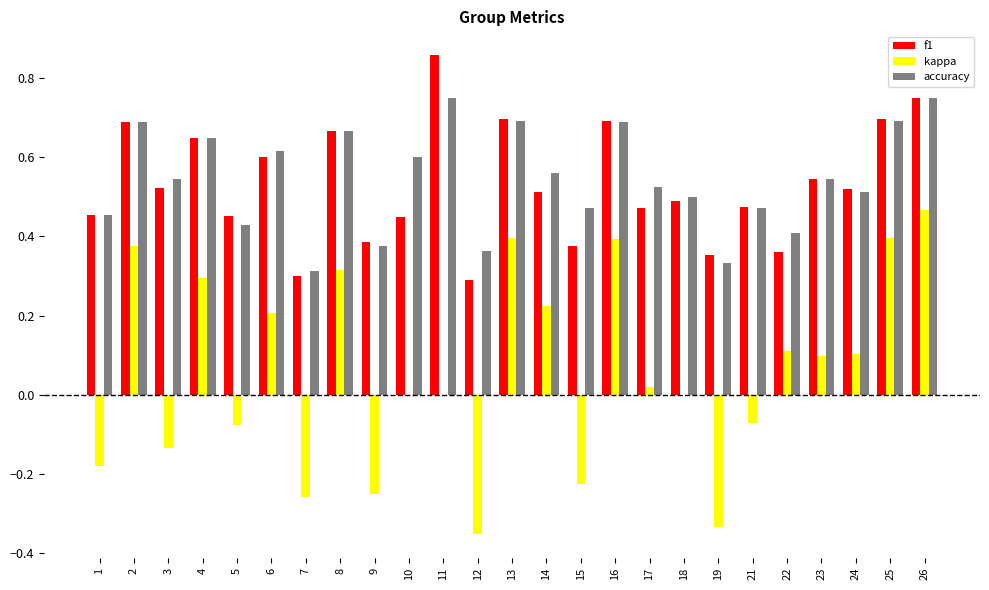

What is the sum of all f1 values?

13.3